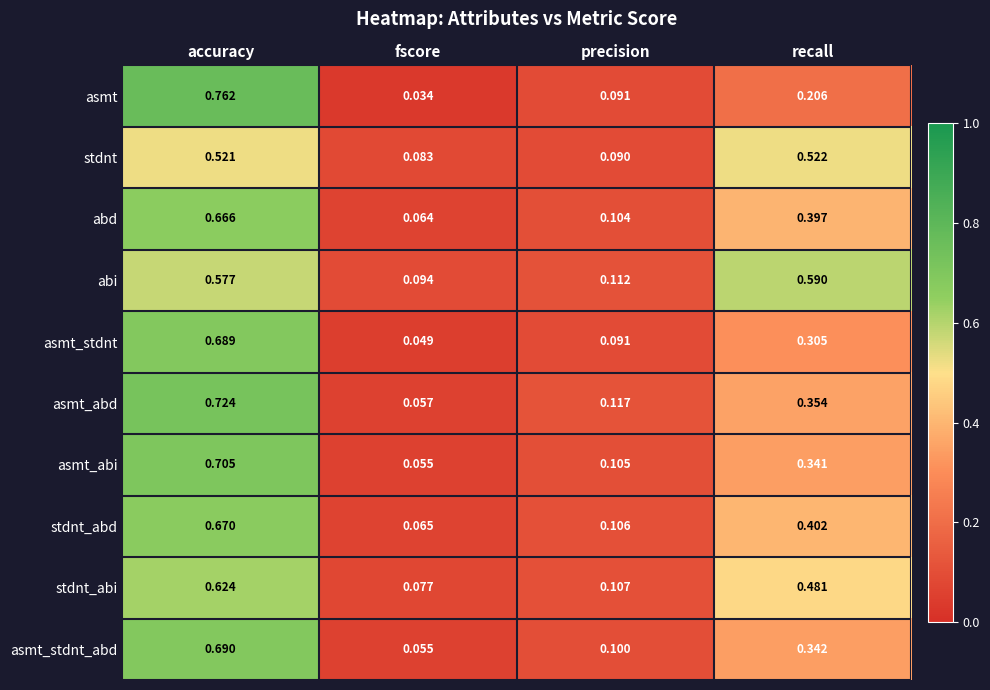

List the series in order of their peak value, lowest first.

stdnt, abi, stdnt_abi, abd, stdnt_abd, asmt_stdnt, asmt_stdnt_abd, asmt_abi, asmt_abd, asmt